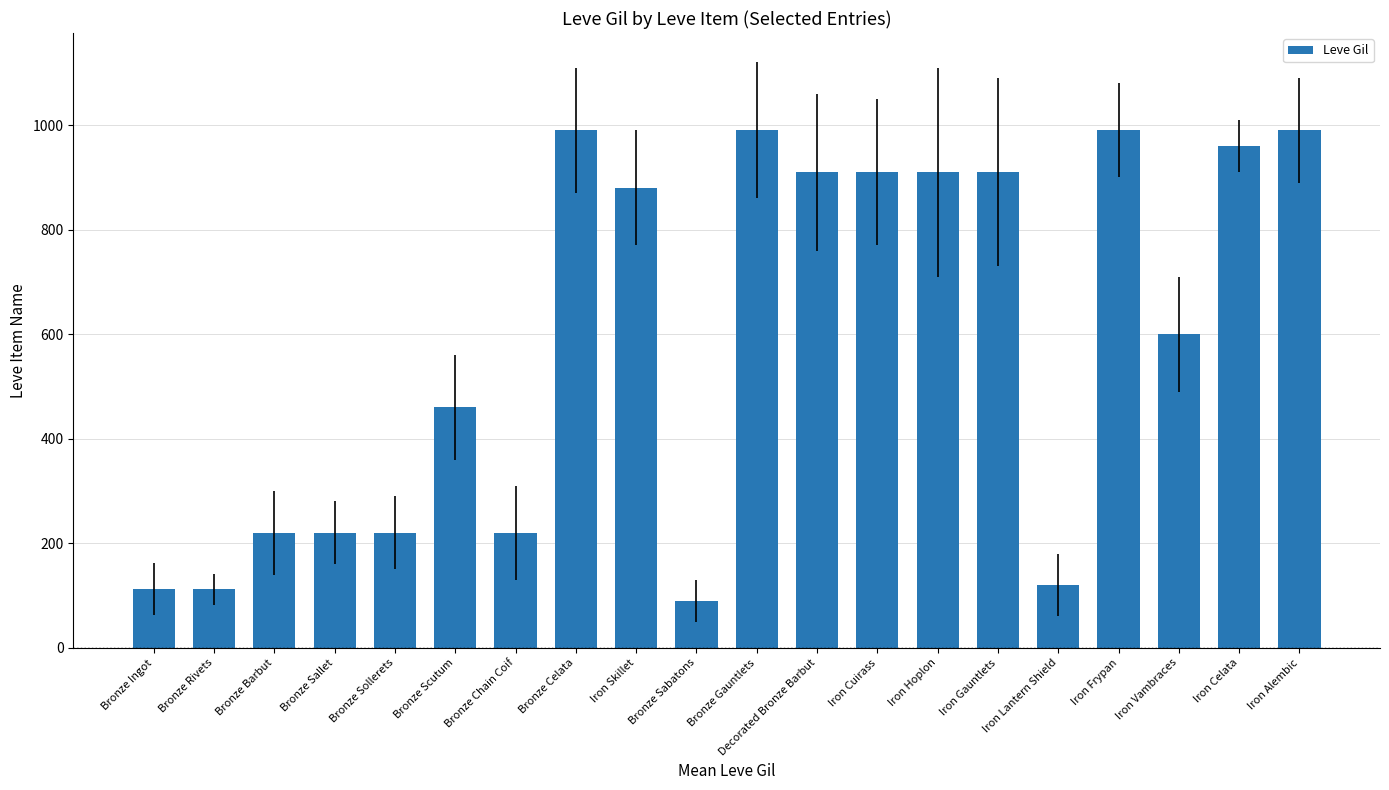

What is the difference between the values at Iron Gauntlets and Bronze Ingot?

797